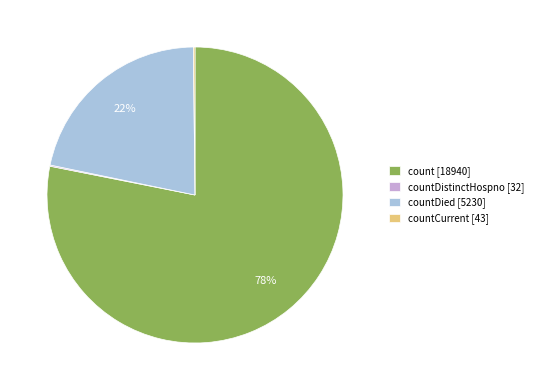

Which slice is the largest?

count [18940]